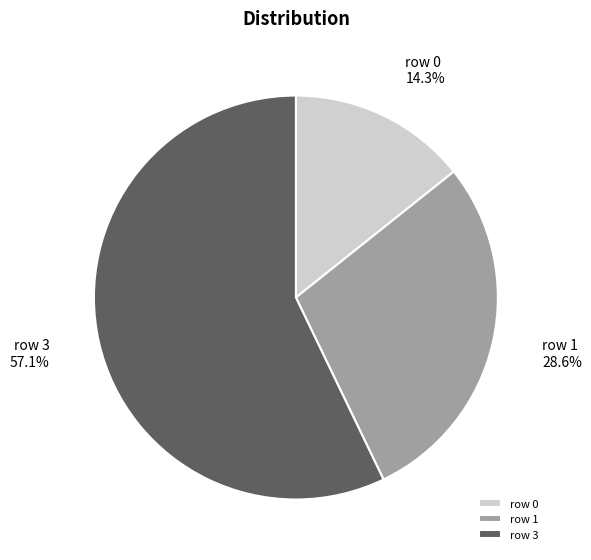

What percentage is NOT represented by row 1?

71.4%